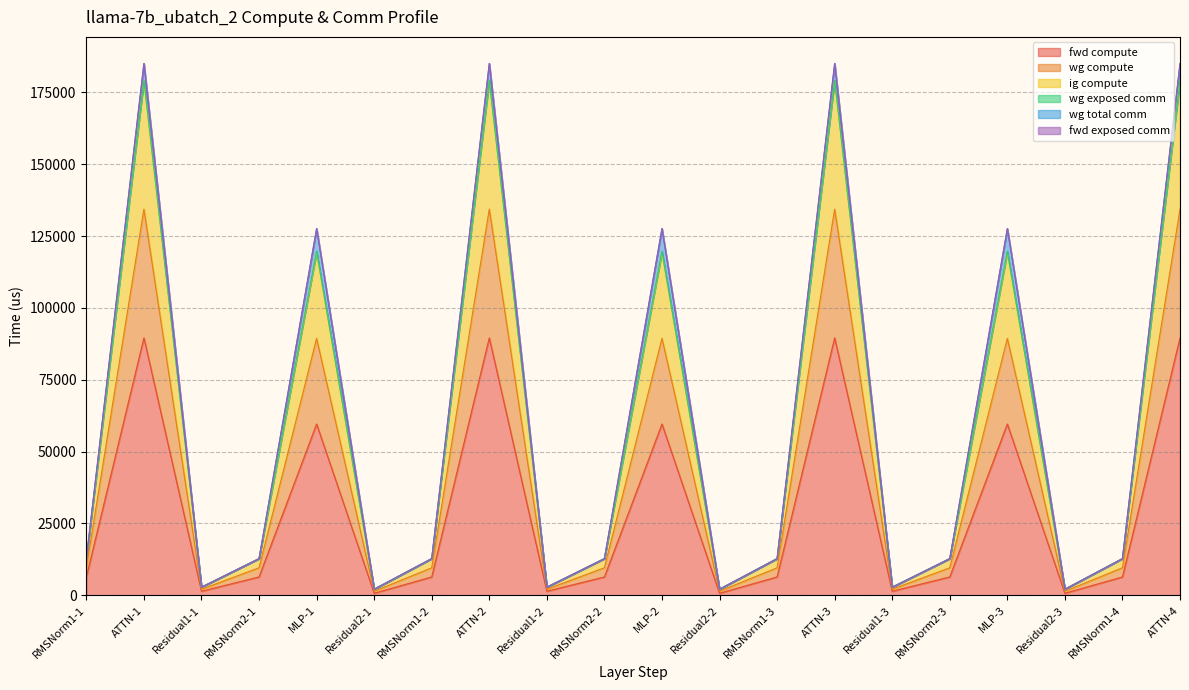

True or false: wg compute has more than 2 points higher than both neighbors.

True